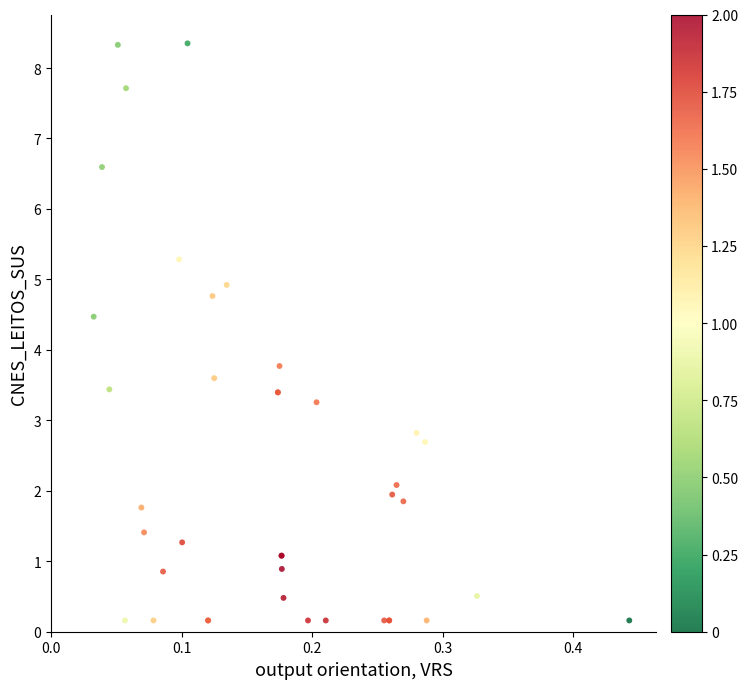

What Y value in the scatter plot is closest to 4?

3.8